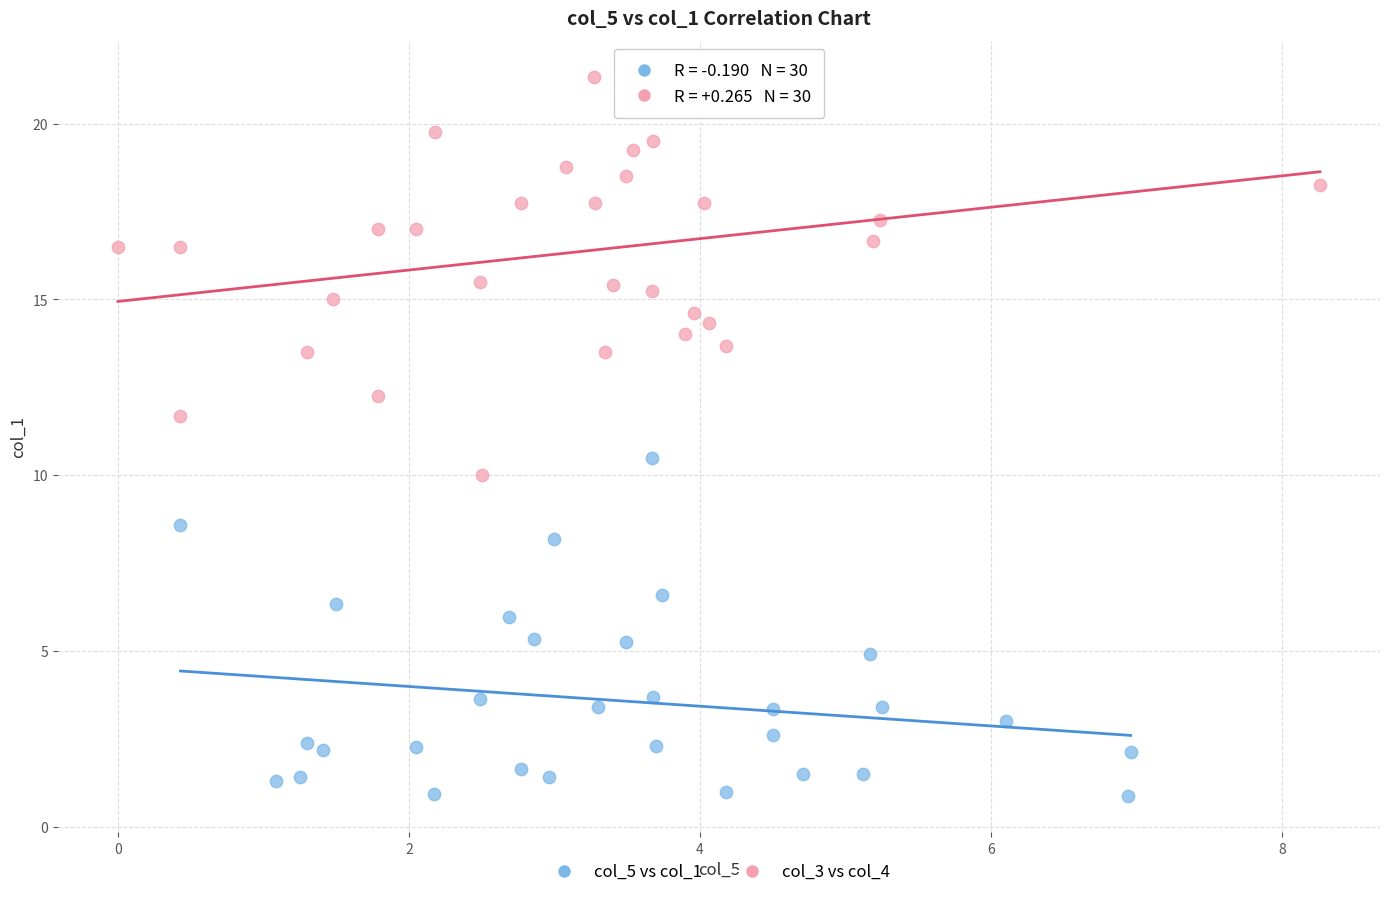

Which series reaches the minimum Y coordinate?

col_5 vs col_1